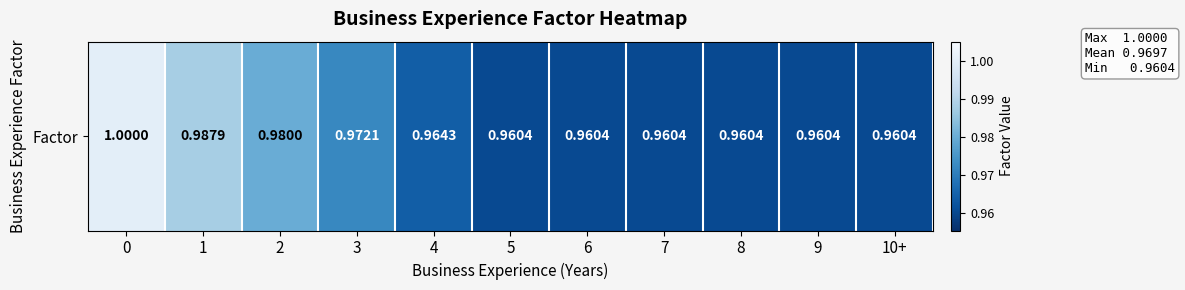

What is the sum of the values at 7 and 10+?

1.9